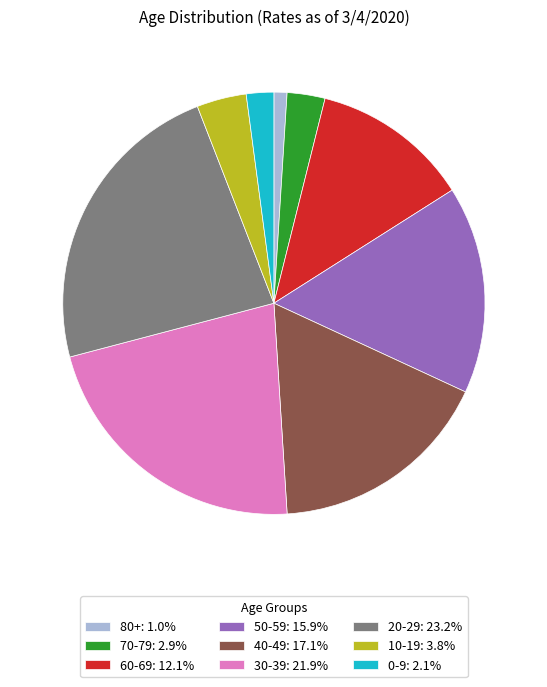

Is the sum of 70-79: 2.9% and 60-69: 12.1% greater than half?

No